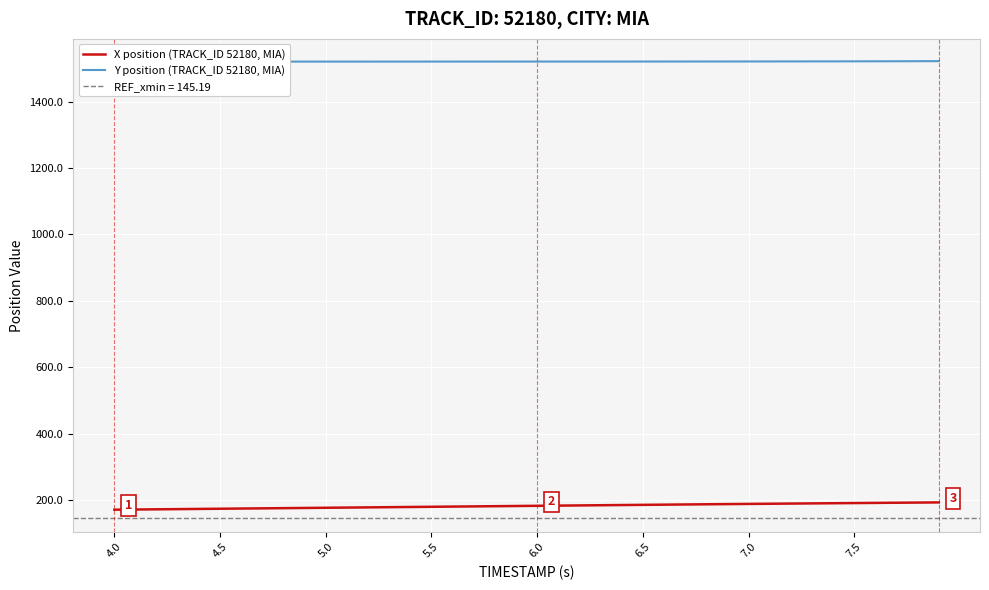

True or false: Y position (TRACK_ID 52180, MIA) has more than 2 points higher than both neighbors.

False